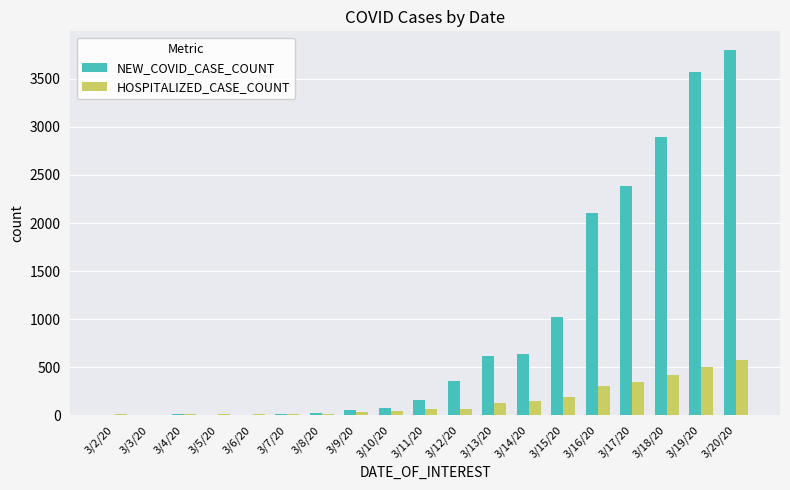

At which label does NEW_COVID_CASE_COUNT reach its peak?

3/20/20